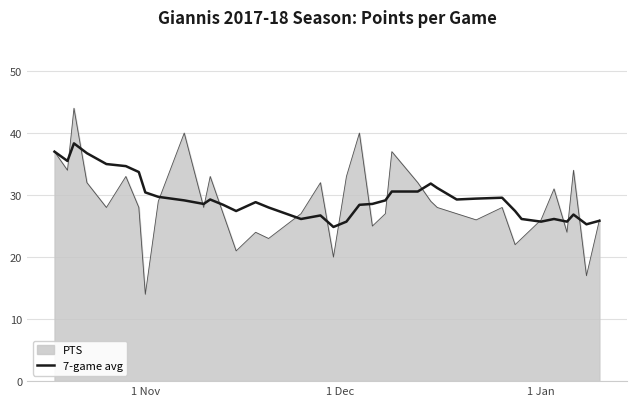

How many lines are shown in the chart?

2